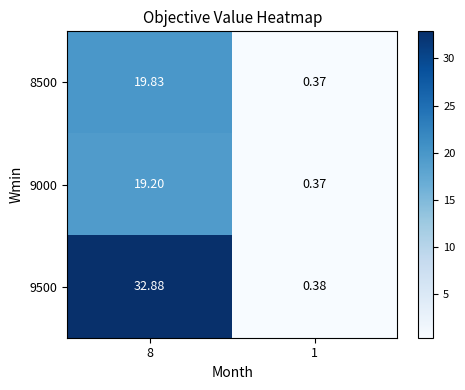

Is the value of 9500 at 8 greater than the value of 8500 at 8?

Yes